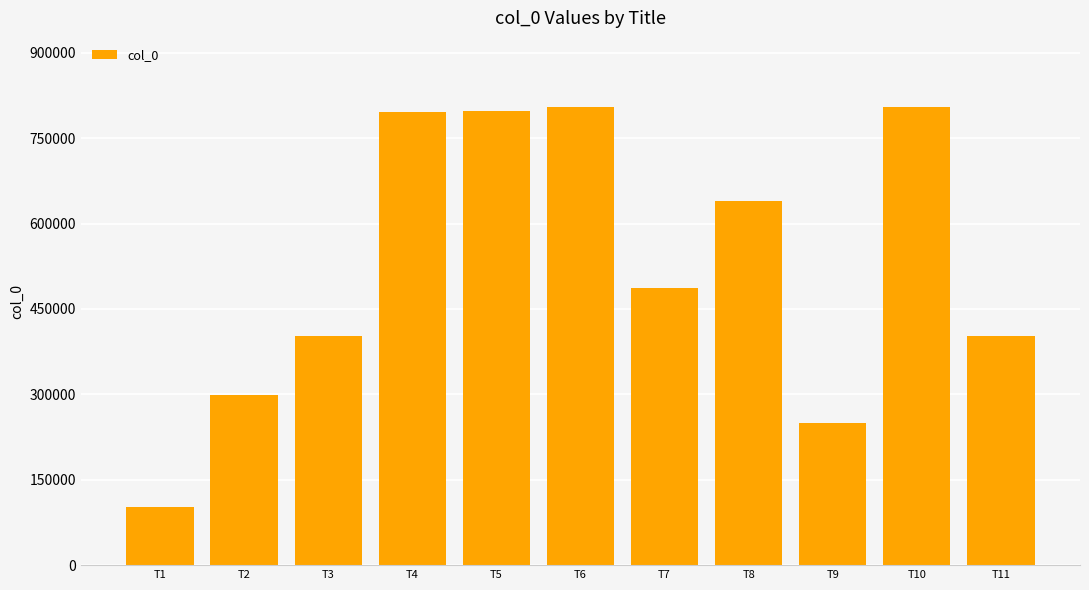

What is the change in value from T3 to T8?

+237634